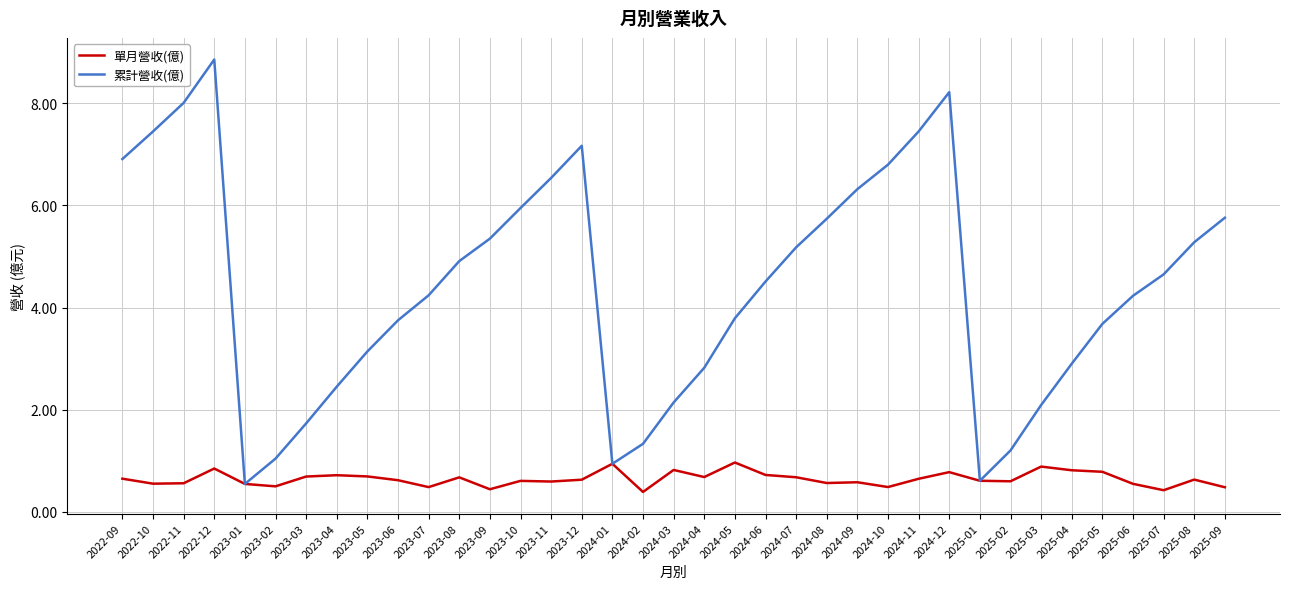

At which category is the sum across all series the highest?

2022-12